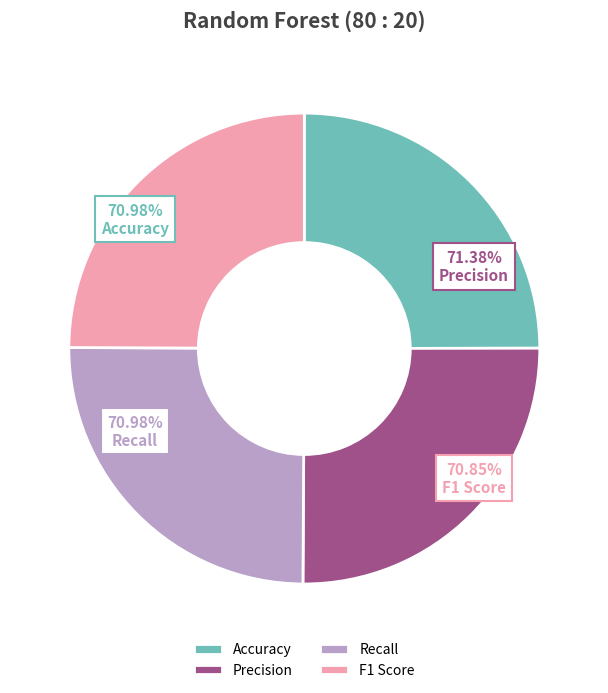

What is the change in value from Precision to F1 Score?

-0.5